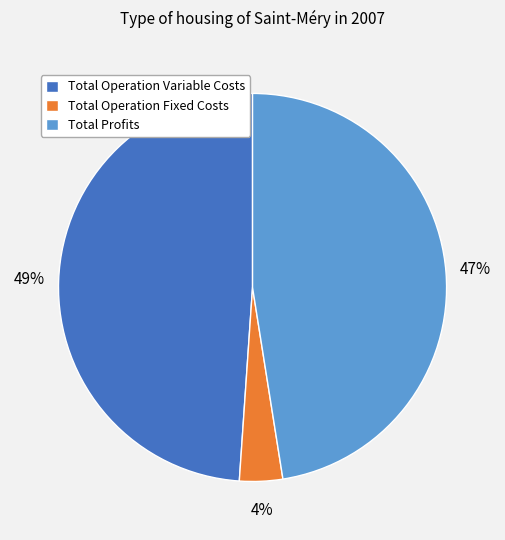

What is the largest slice in the pie chart?

Total Operation Variable Costs